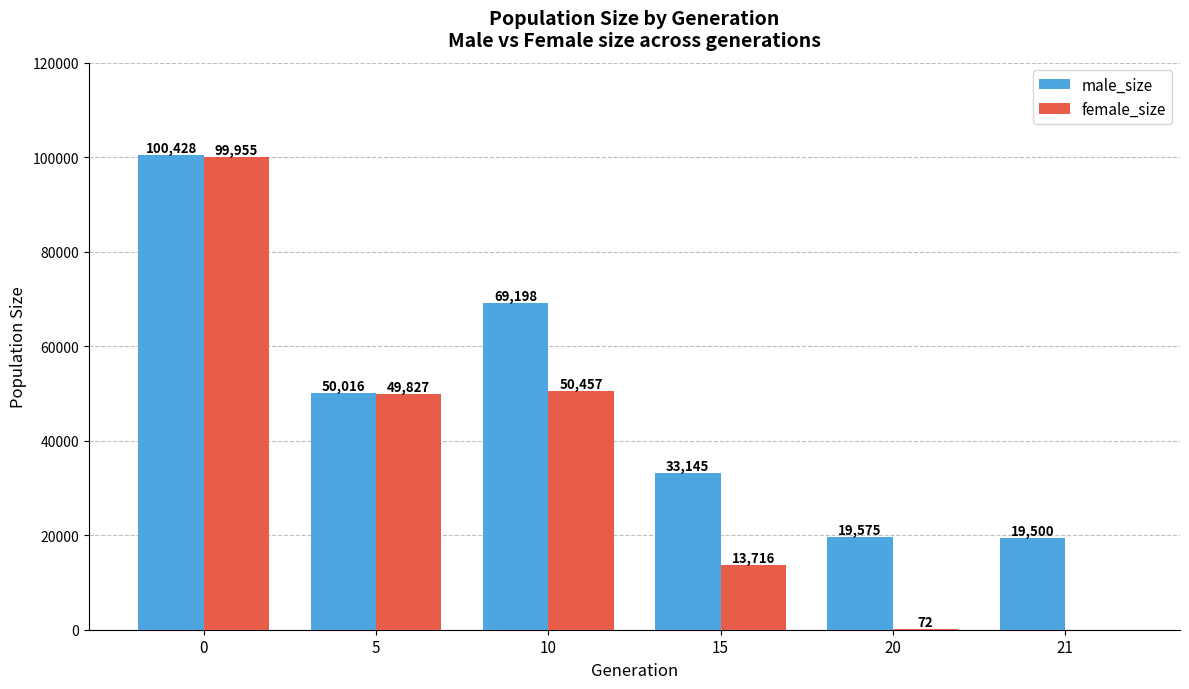

Which series changed the most between 5 and 21?

female_size